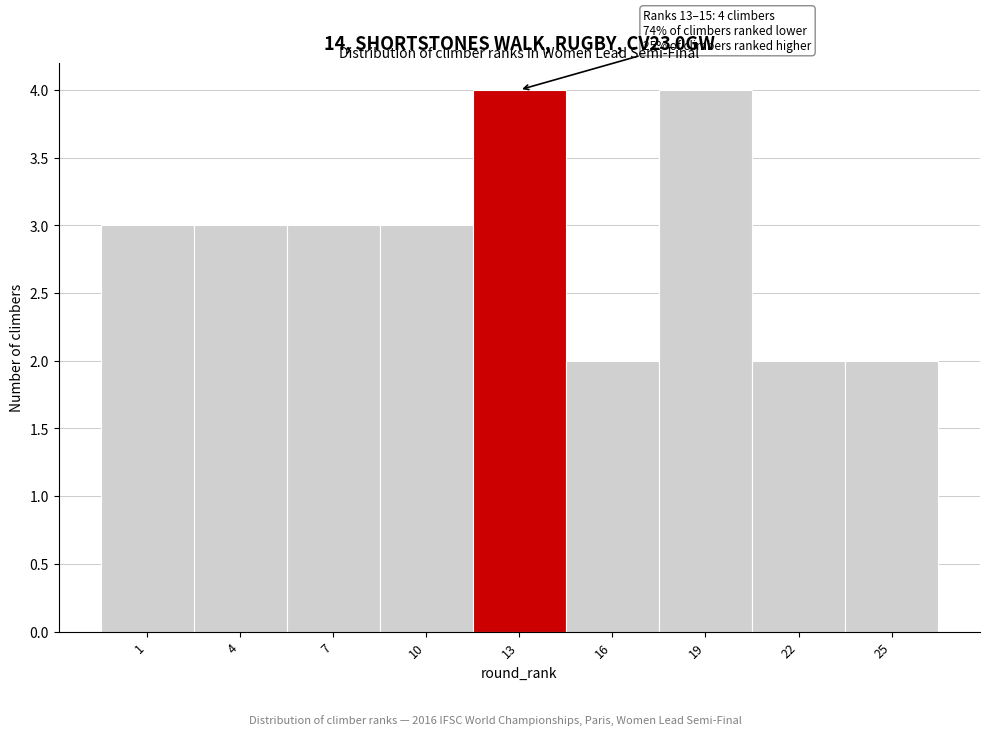

Reading left to right, what are all the values shown in this chart?

3	3	3	3	4	2	4	2	2